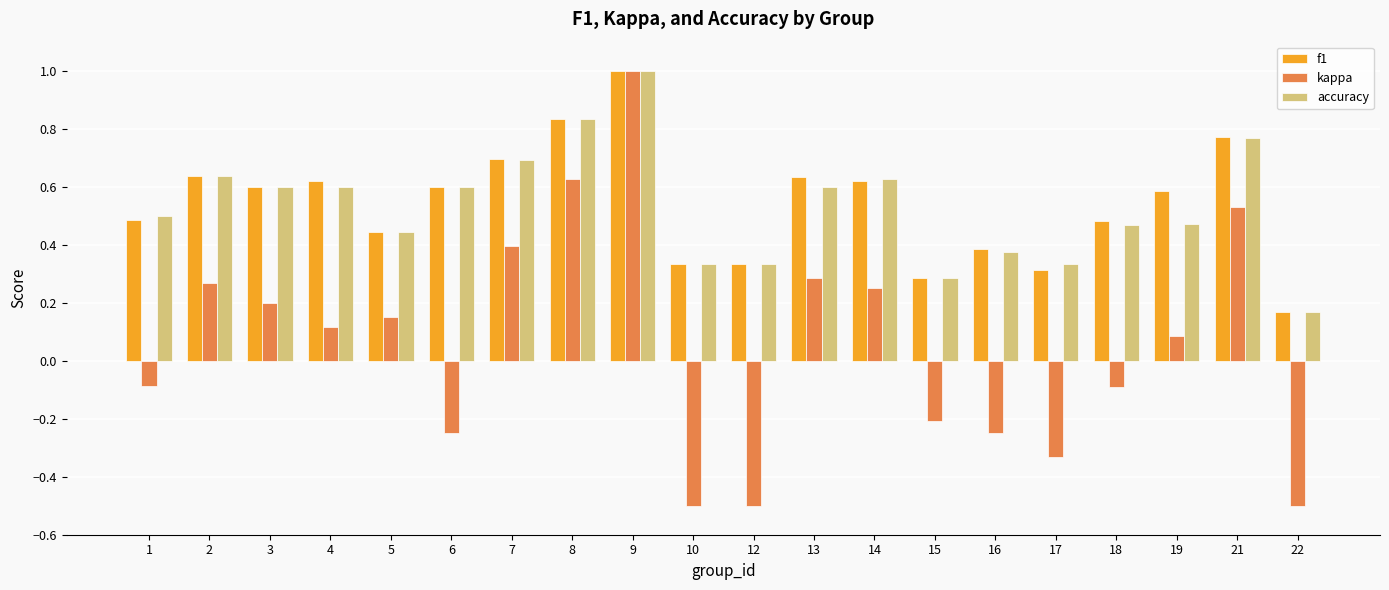

The value of kappa at 14 is 0.2. True or false?

True